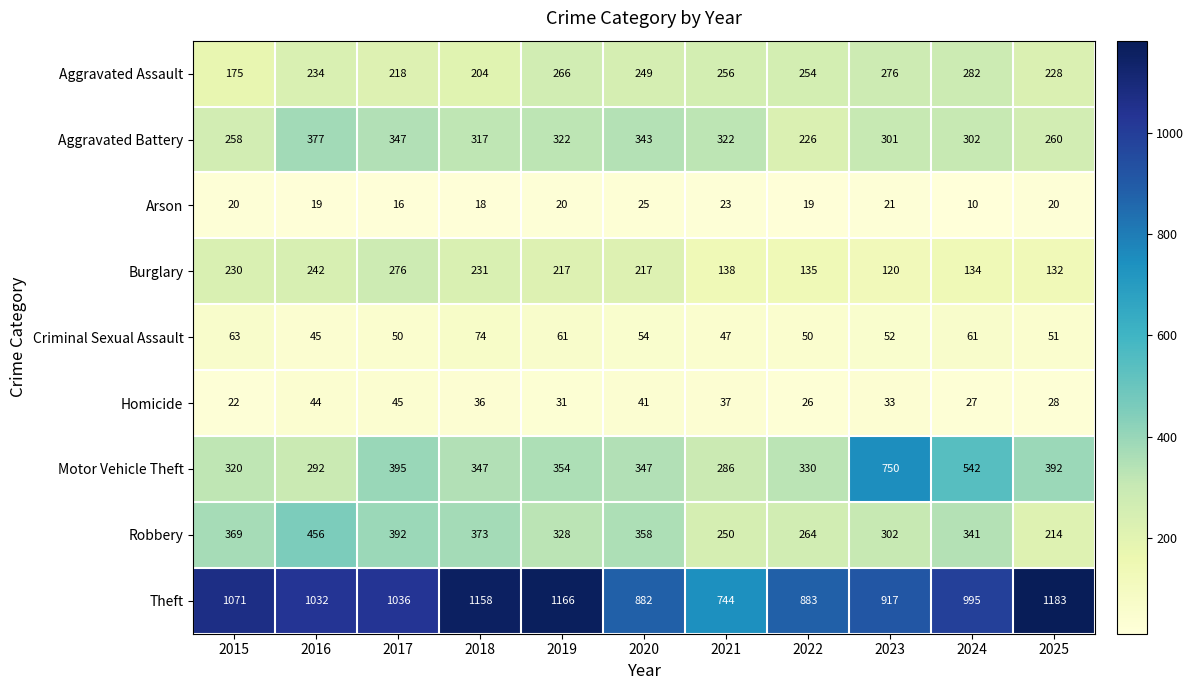

Rank the series by their maximum value, from lowest to highest.

Arson, Homicide, Criminal Sexual Assault, Burglary, Aggravated Assault, Aggravated Battery, Robbery, Motor Vehicle Theft, Theft